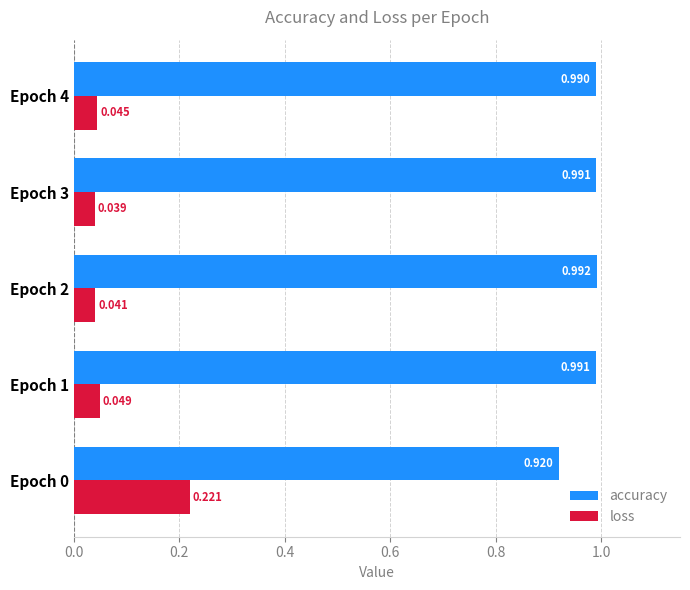

Which series has the widest spread of values?

loss